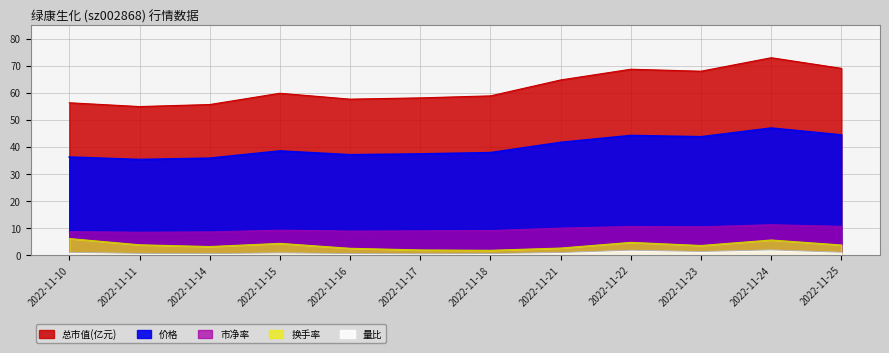

Which series has the largest total across all categories?

总市值(亿元)